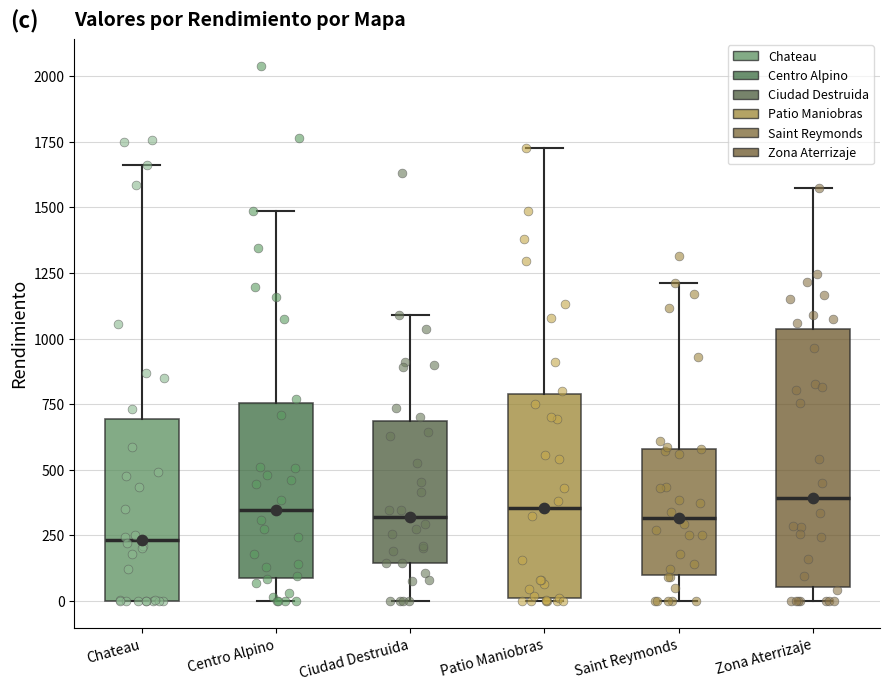

Which box is the tallest, from its lower edge to its upper edge?

Zona Aterrizaje